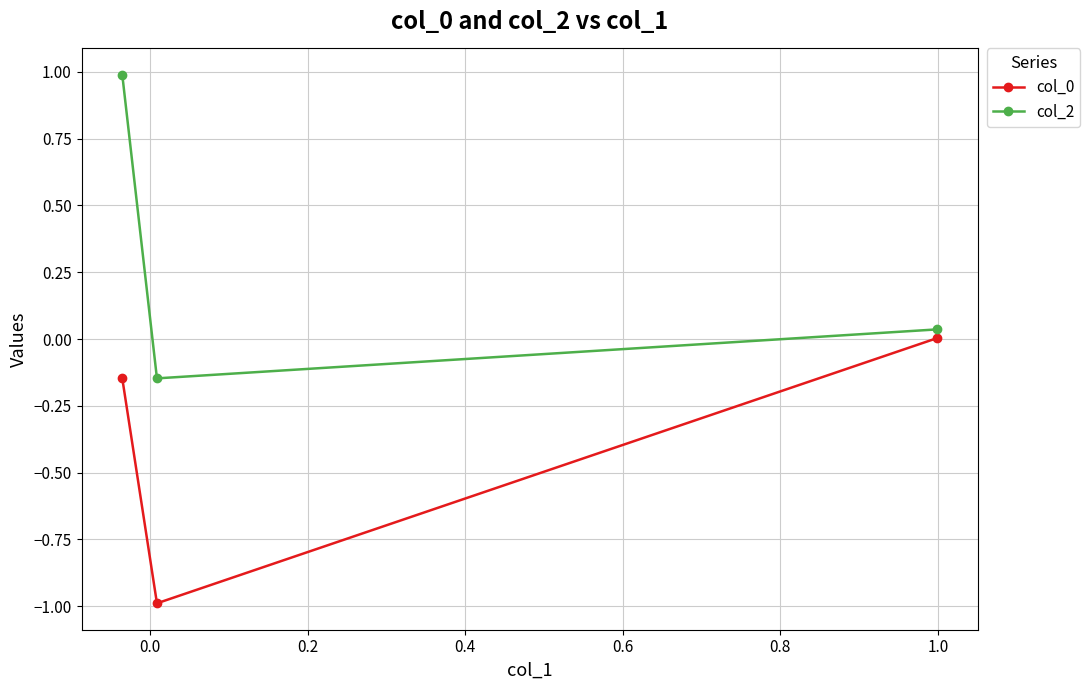

What is the difference between the maximum and minimum values in the col_0 series?

1.0